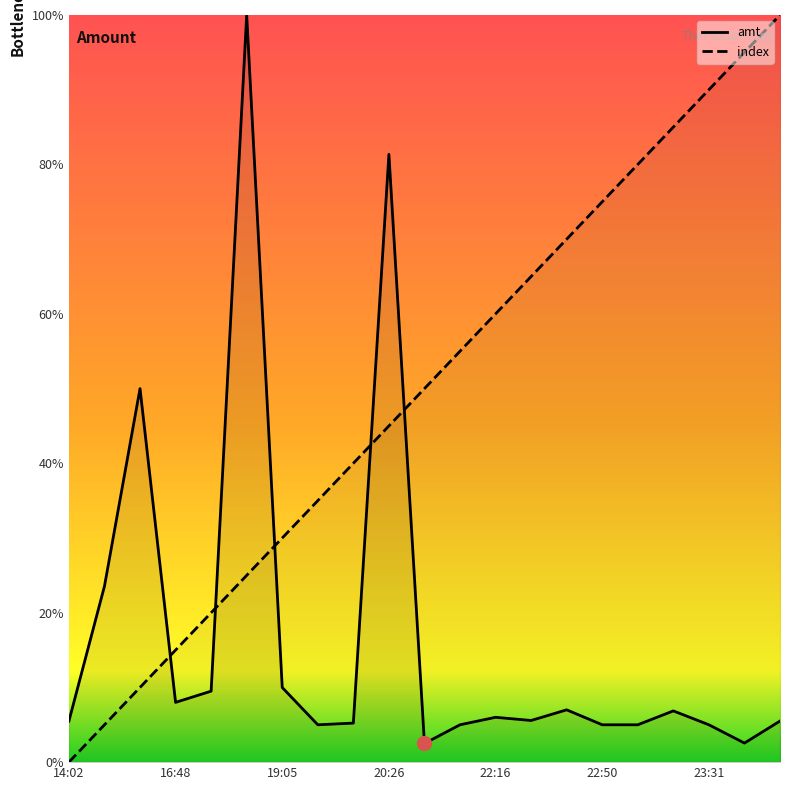

What is the difference between the highest and lowest values at 8?

34.8